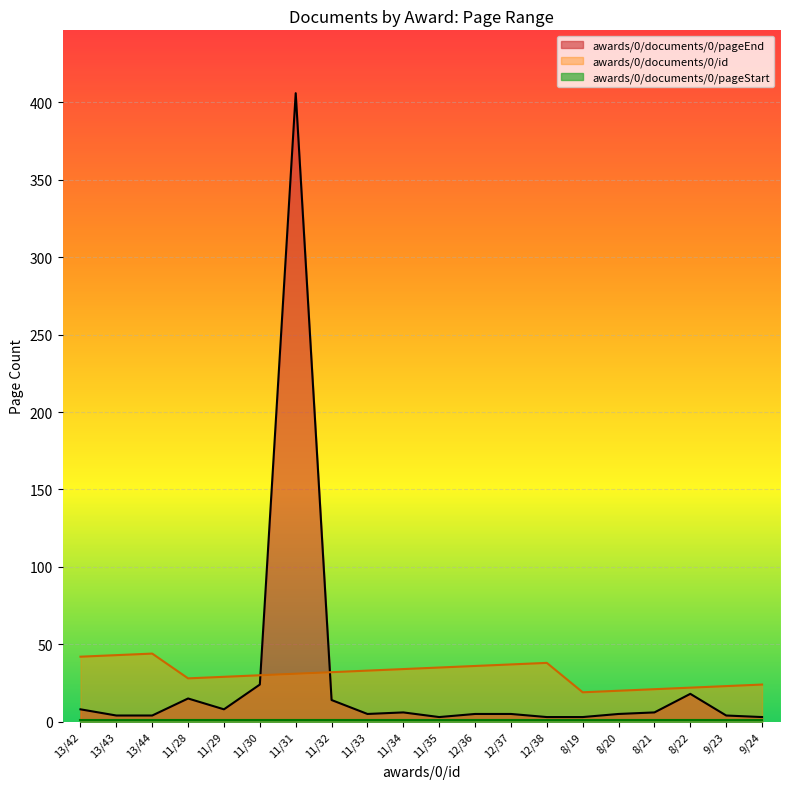

How many lines are shown in the chart?

3